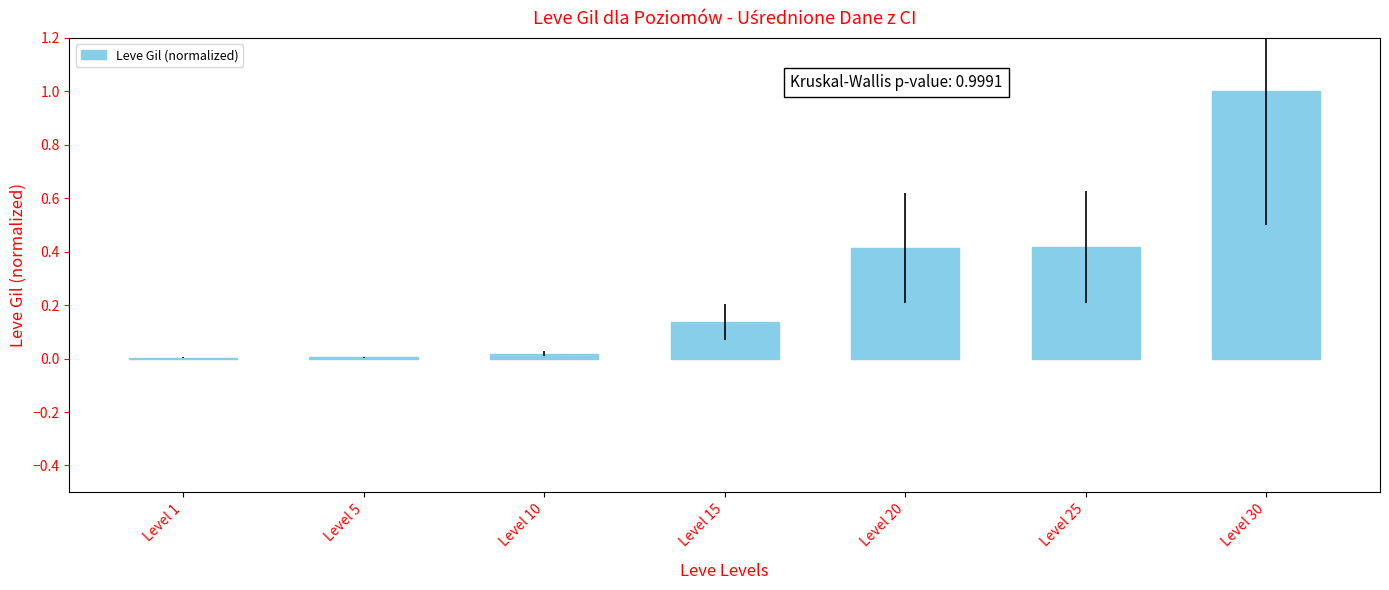

The value at Level 10 is 0.0. True or false?

True